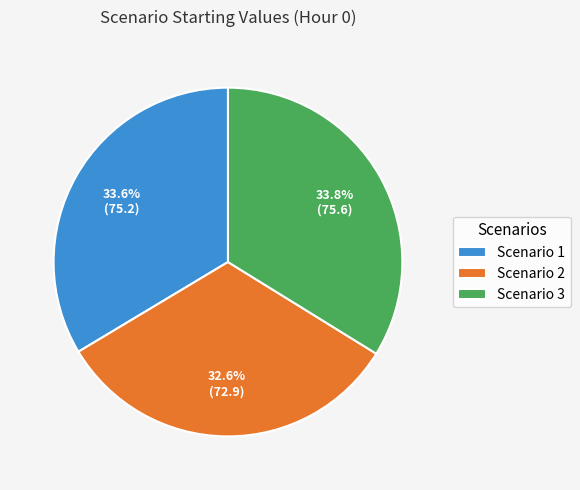

The Scenario 2 slice represents 24% of the pie. True or false?

False